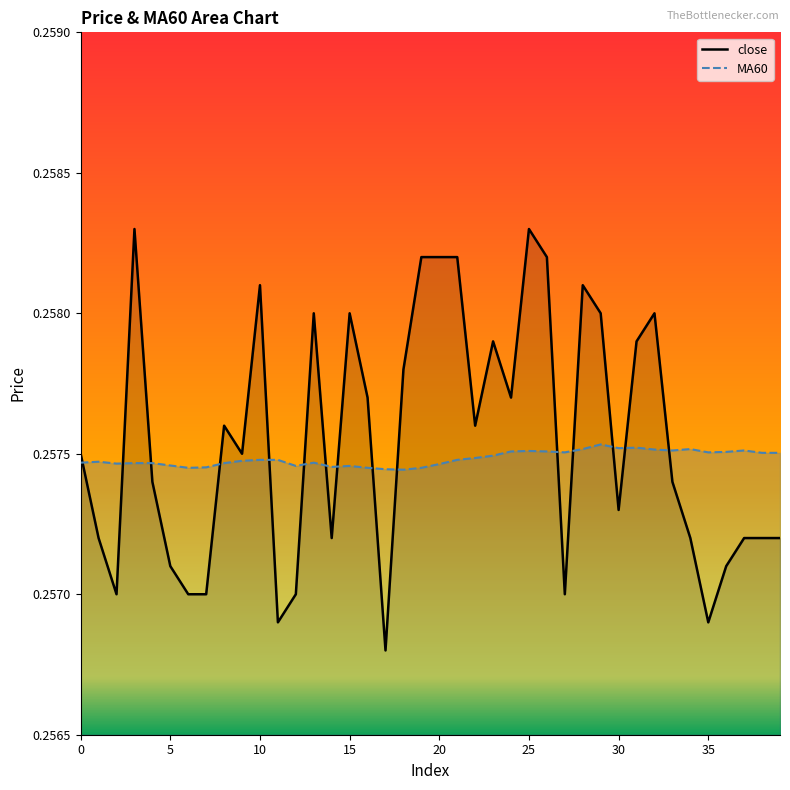

How many lines are shown in the chart?

2